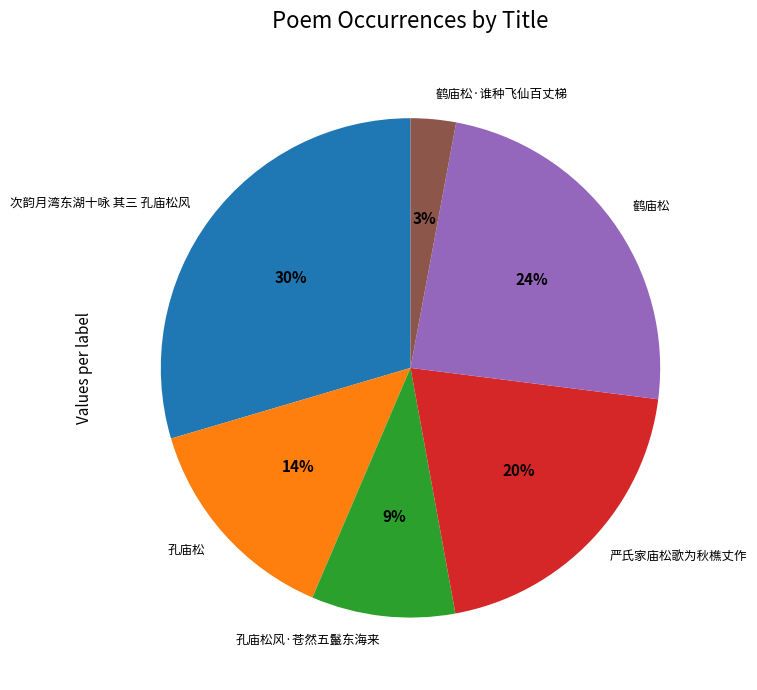

Count the number of slices in the pie.

6